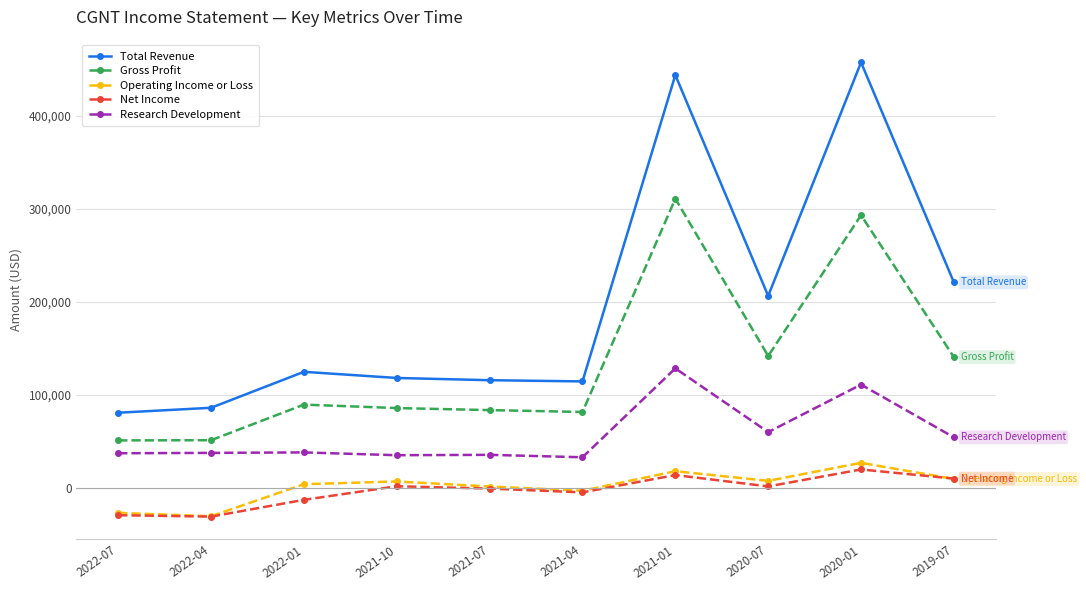

Is this an area chart (filled region under the line)?

No